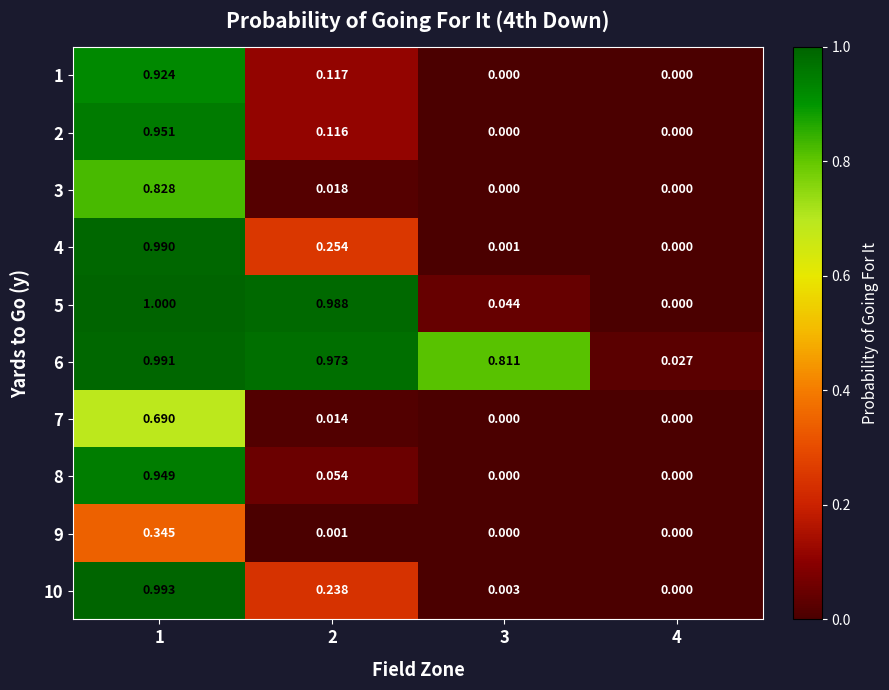

How many distinct data groups are displayed?

10